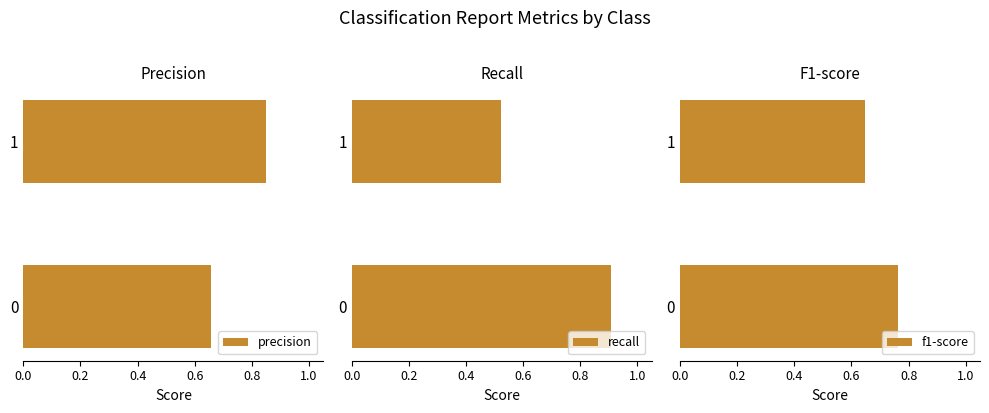

What is the sum of the precision values at 0 and 1?

1.5